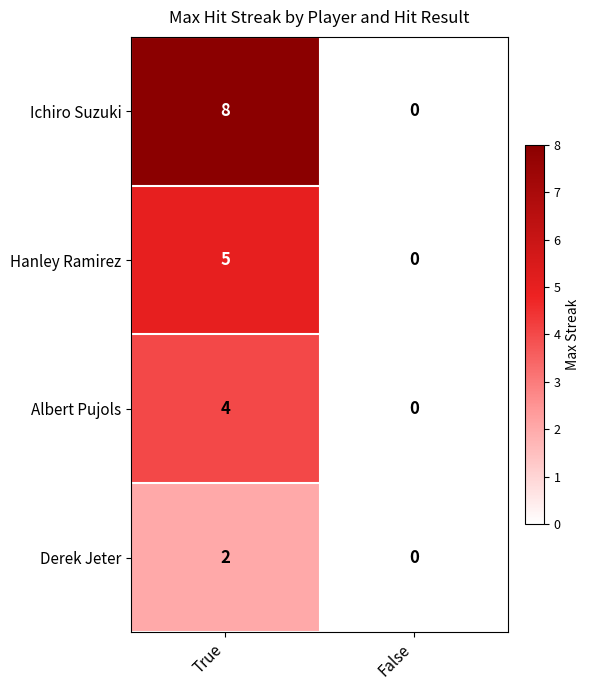

At which label does Hanley Ramirez reach its peak?

True